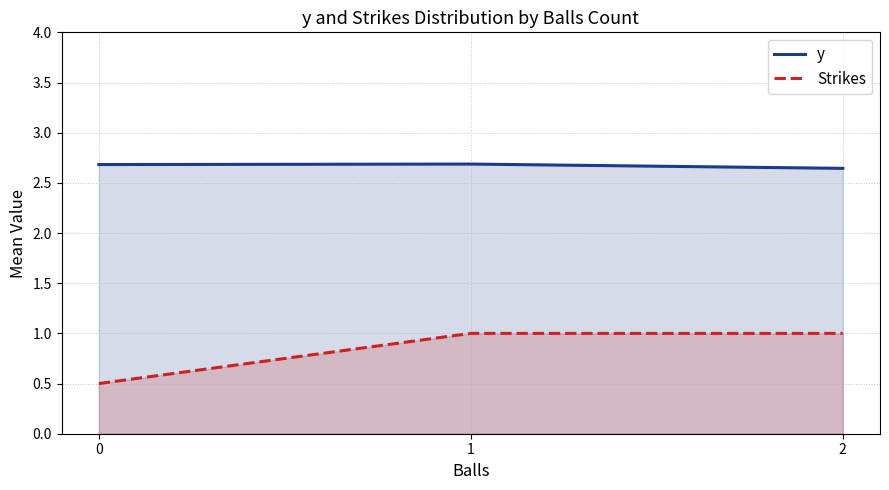

What is the value of the y point at the 2nd from the left?

2.7